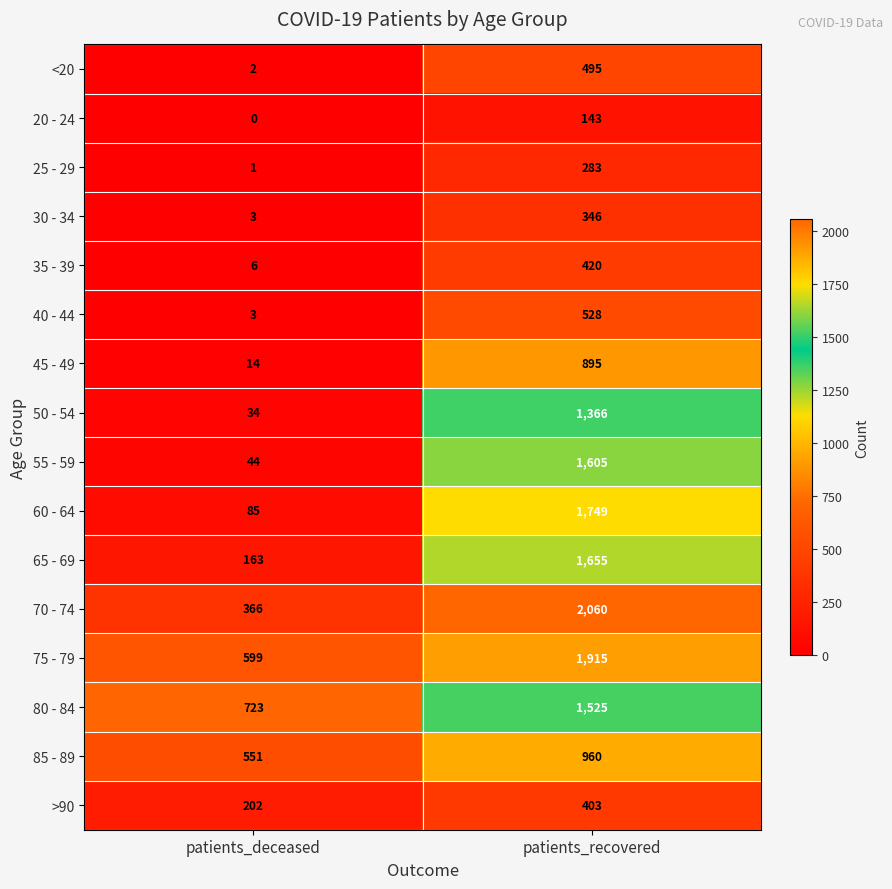

Rank the categories by 35 - 39 value from highest to lowest.

patients_recovered, patients_deceased